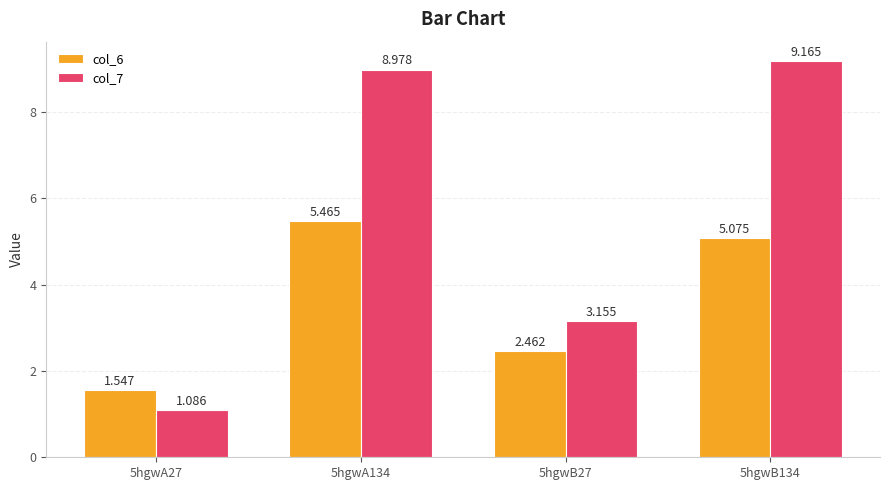

Which category has the lowest value in the col_7 series?

5hgwA27